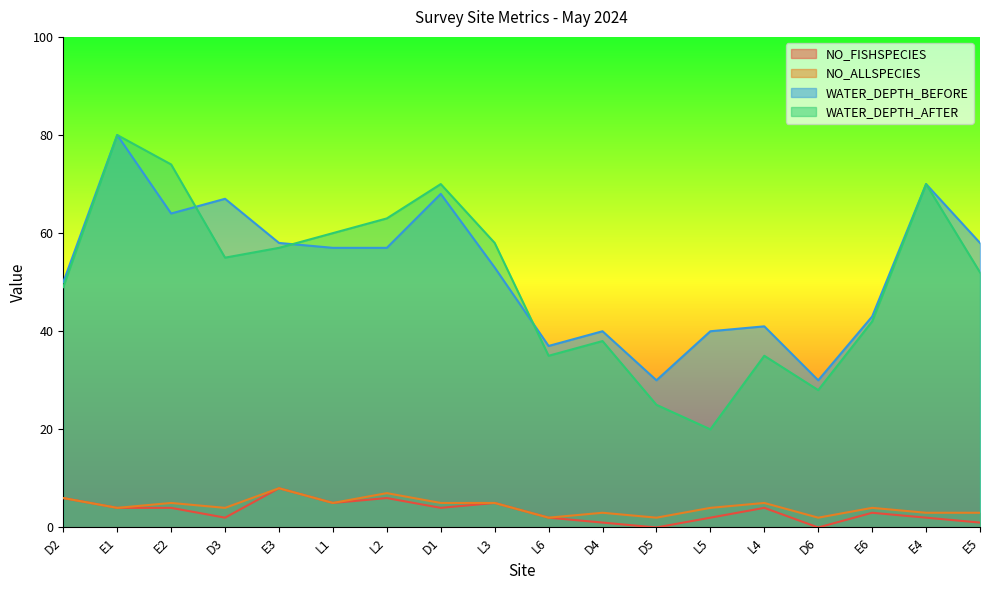

What position from the left is E1?

2